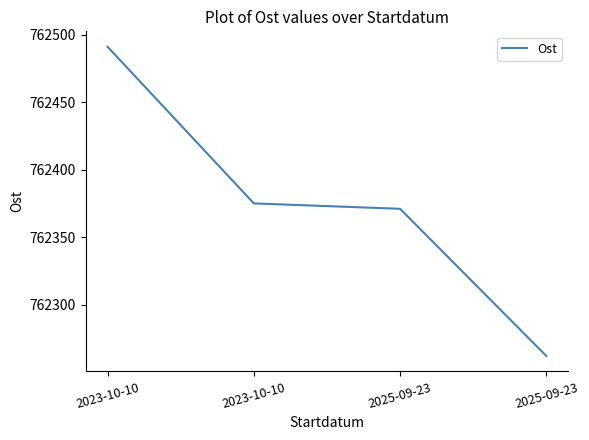

Does the chart display data point markers on the line(s)?

No